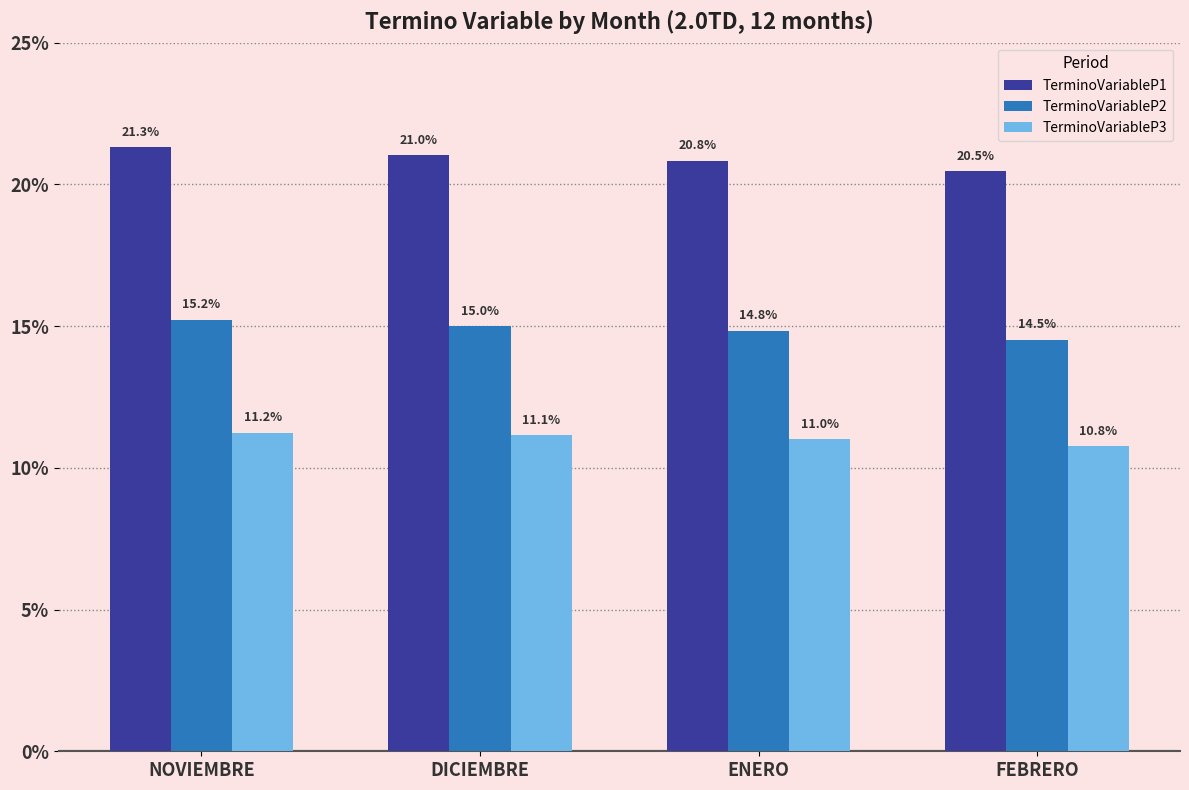

What are all the series names shown in the legend?

TerminoVariableP1, TerminoVariableP2, TerminoVariableP3